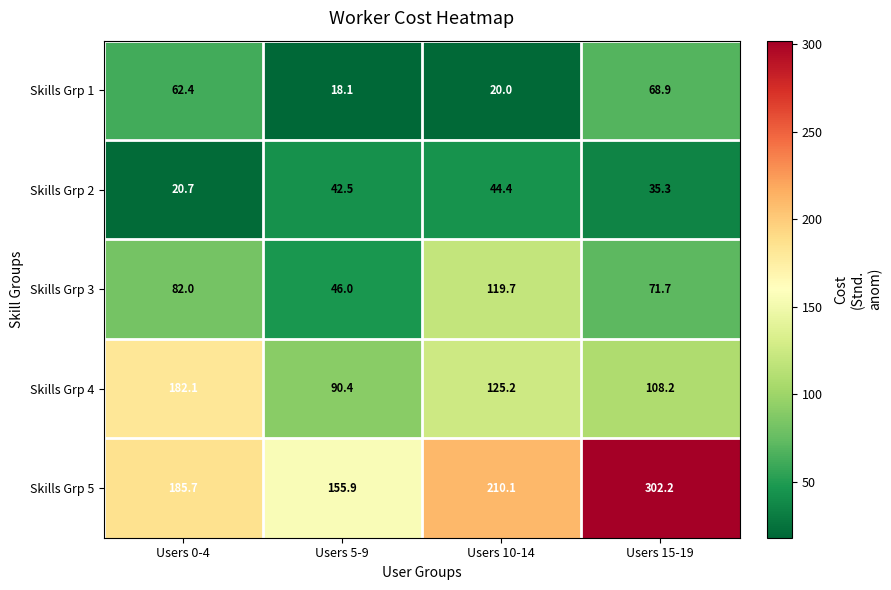

Which series has the widest spread of values?

Skills Grp 5